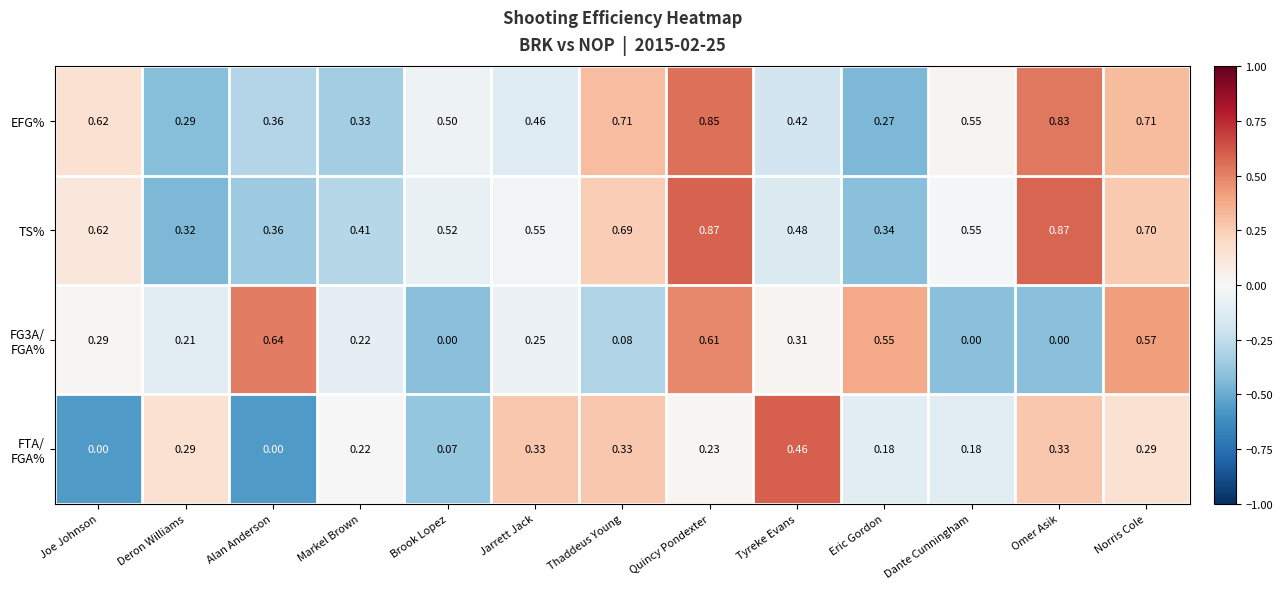

Which category has the highest value in the EFG% series?

Quincy Pondexter